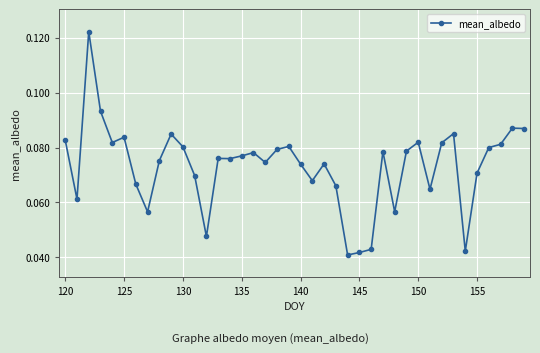

True or false: there are more than 2 points higher than both neighbors.

True